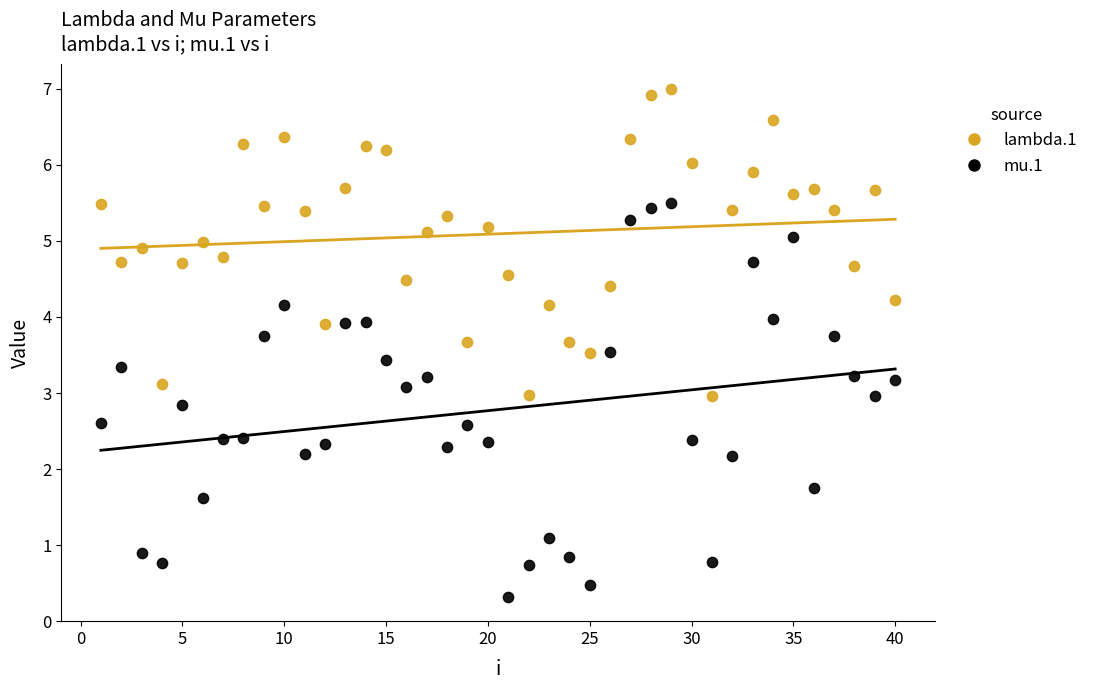

Which series reaches the minimum Y coordinate?

mu.1